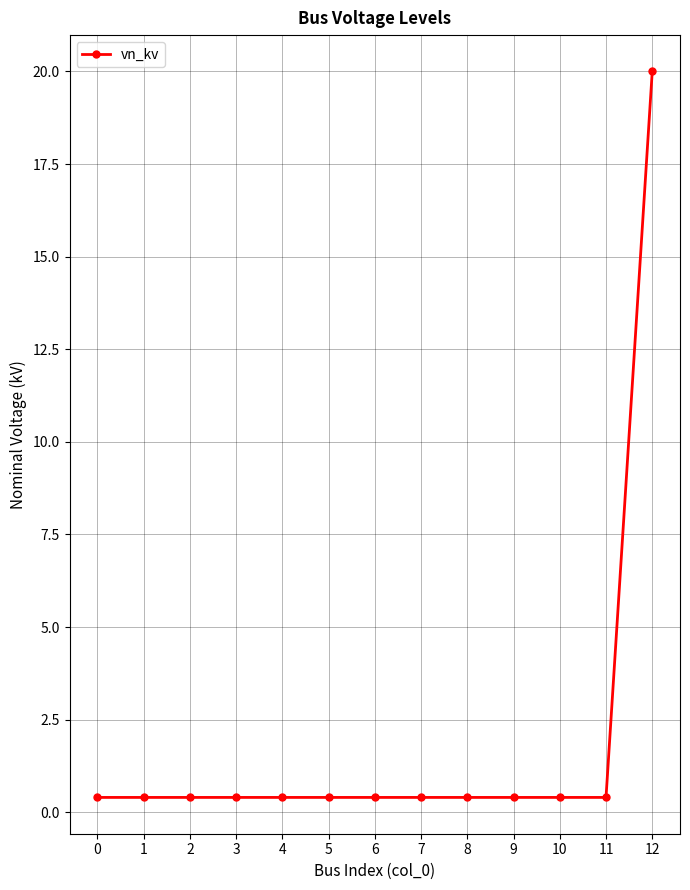

What is the difference between the maximum and minimum values?

19.6